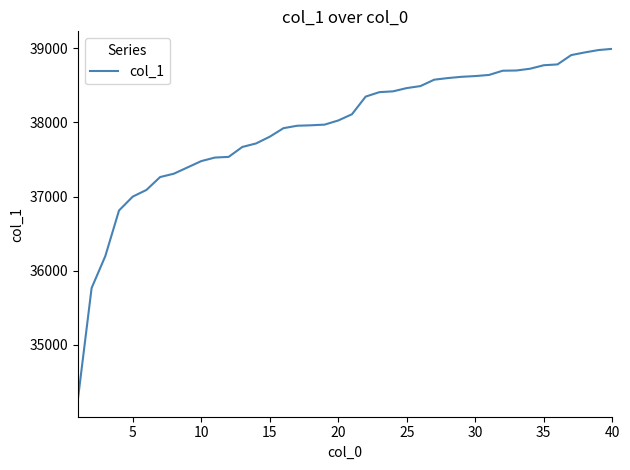

What is the greatest value displayed?

38992